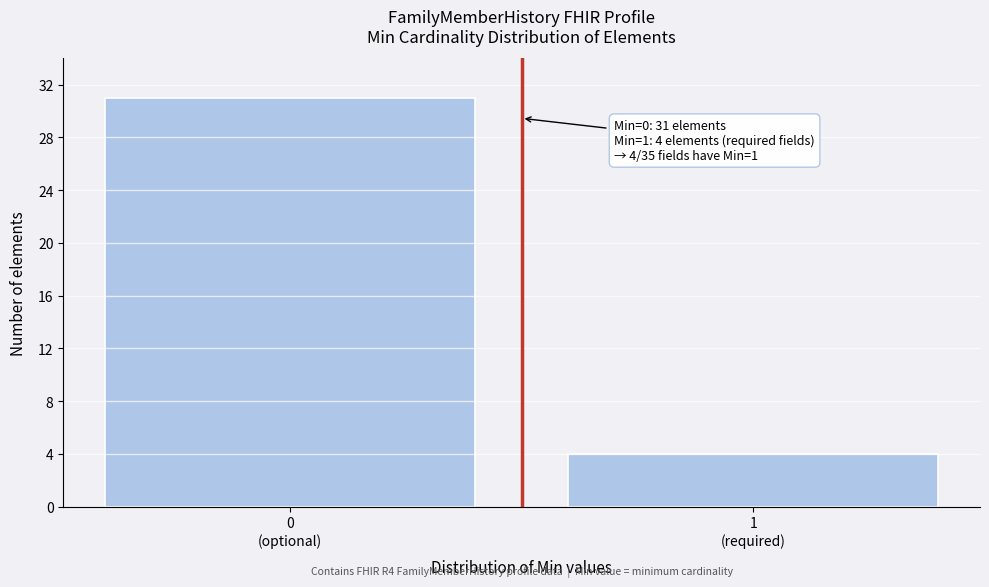

Reading left to right, transcribe all the data shown in this chart.

31	4